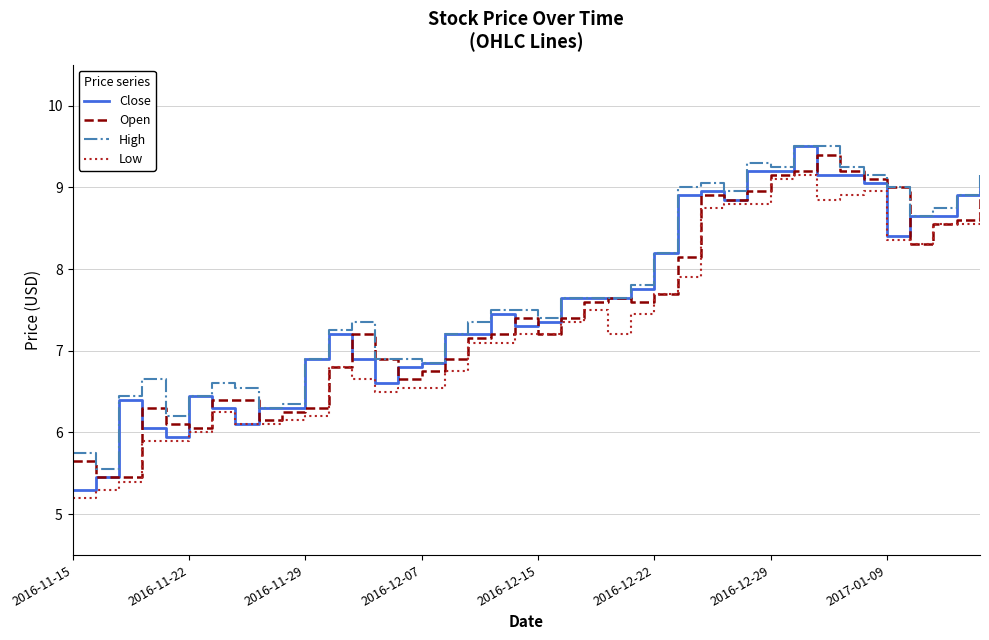

True or false: Low and High cross at least once.

False